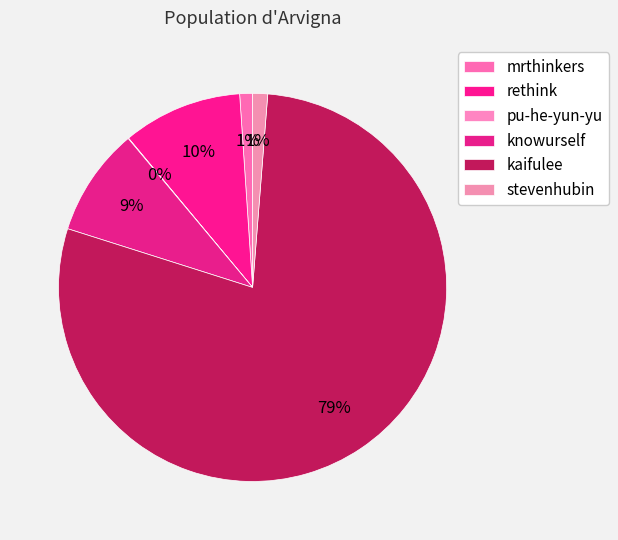

What percentage do kaifulee and mrthinkers together represent?

79.7%